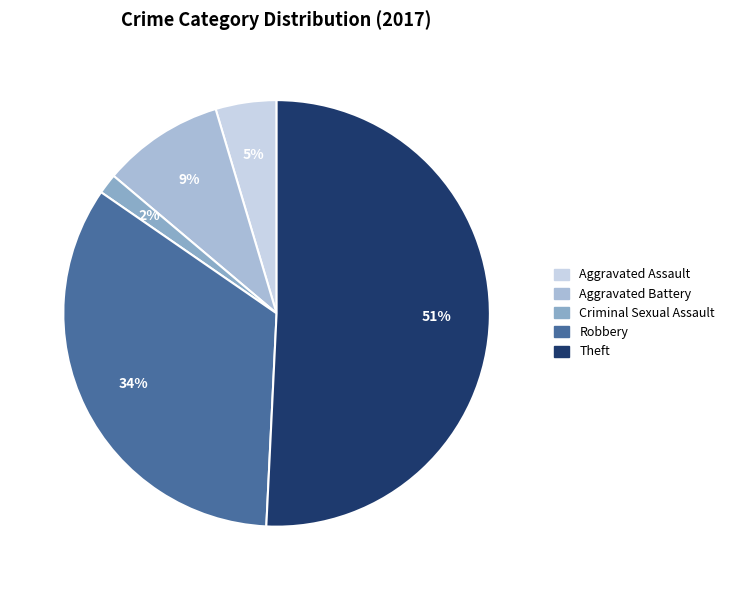

Do Theft and Aggravated Assault together represent more than half of the pie?

Yes